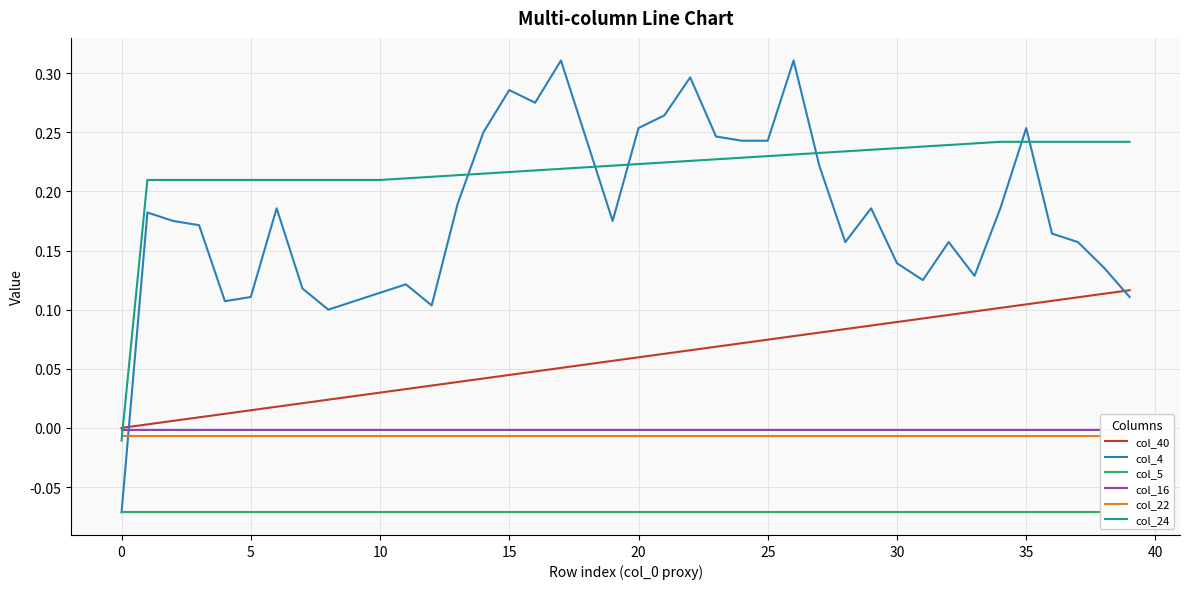

True or false: col_24 has a value of 0.2 at 17.

True